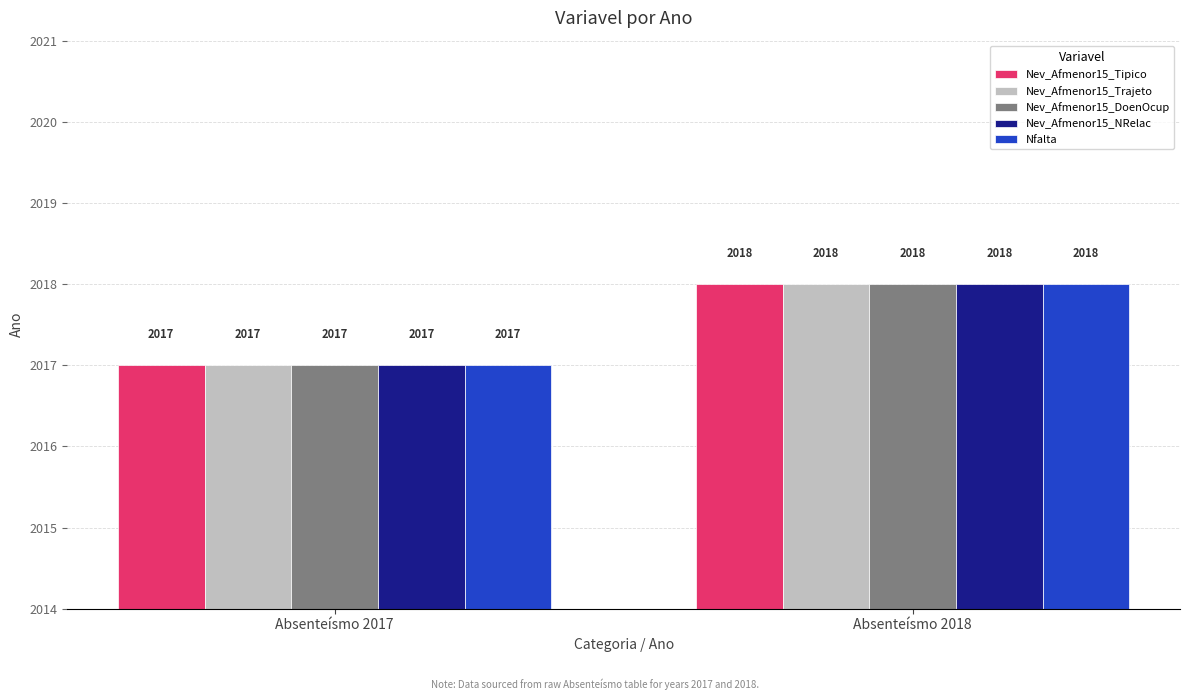

List the labels in order of Nev_Afmenor15_Tipico value, largest first.

Absenteísmo 2018, Absenteísmo 2017